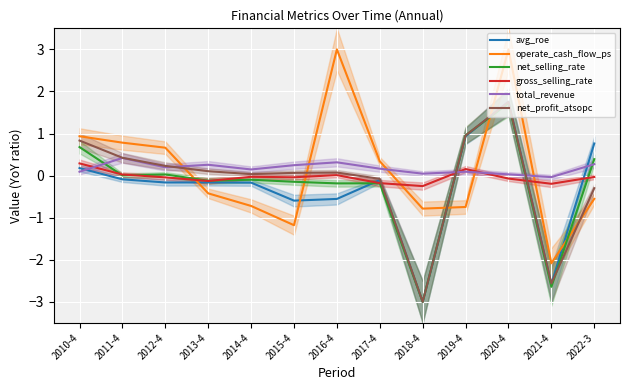

What is the maximum value shown in the chart?

3.0